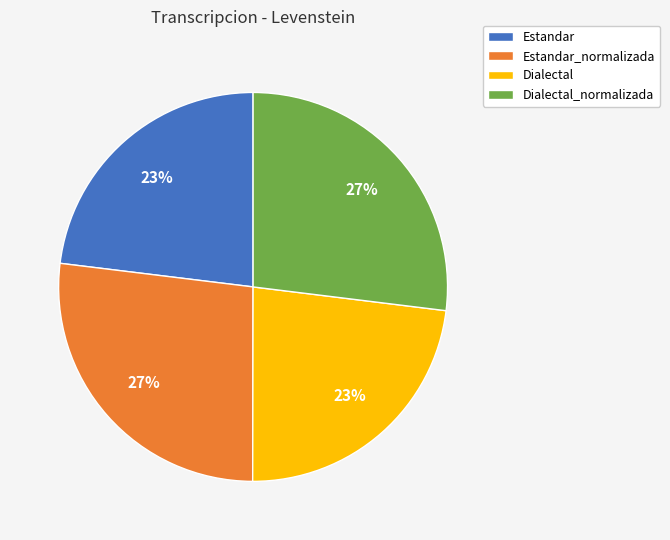

True or false: Estandar accounts for 16% of the total.

False